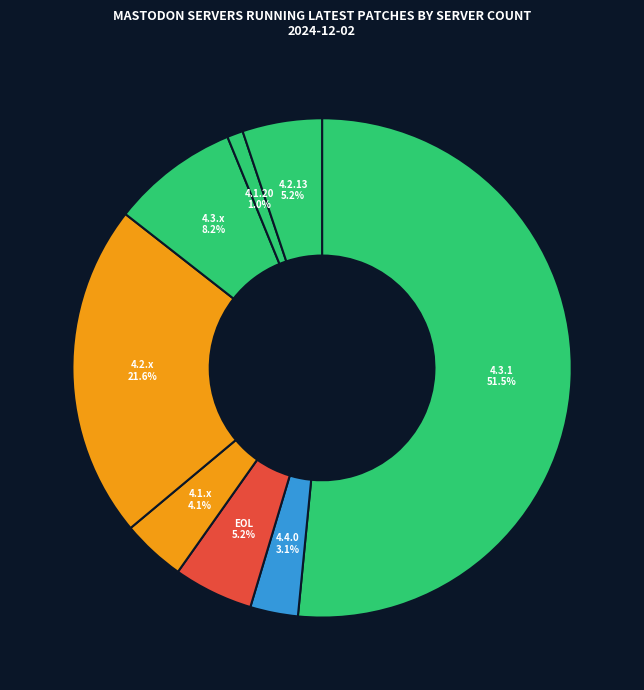

Which has a higher value, 4.2.x or 4.1.20?

4.2.x